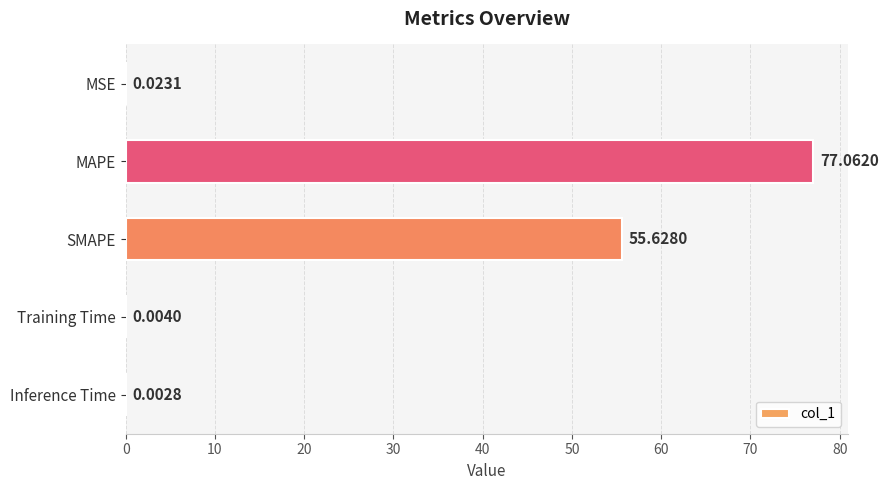

What is the change in value from SMAPE to Inference Time?

-55.6